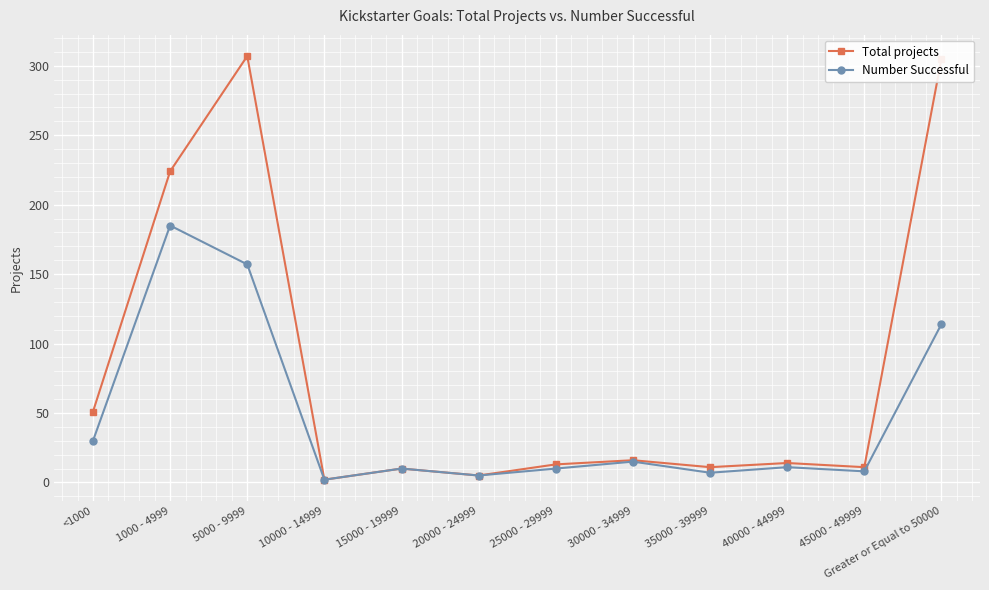

What is the total value across all series at 20000 - 24999?

10